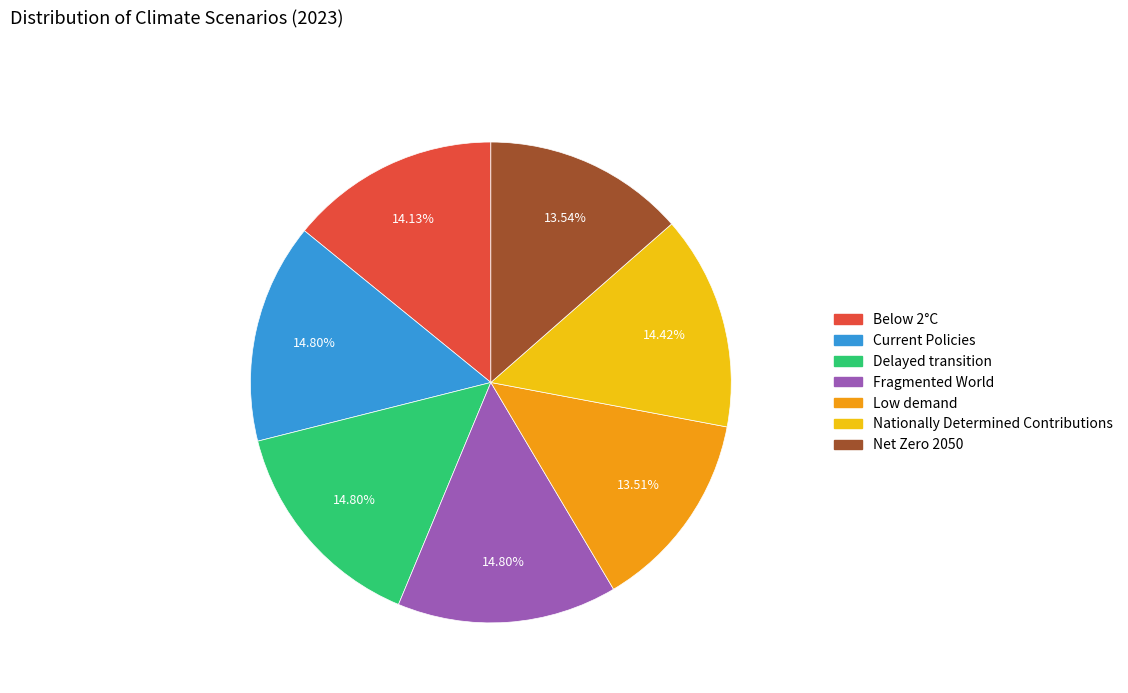

Does Below 2°C represent more than half of the total?

No